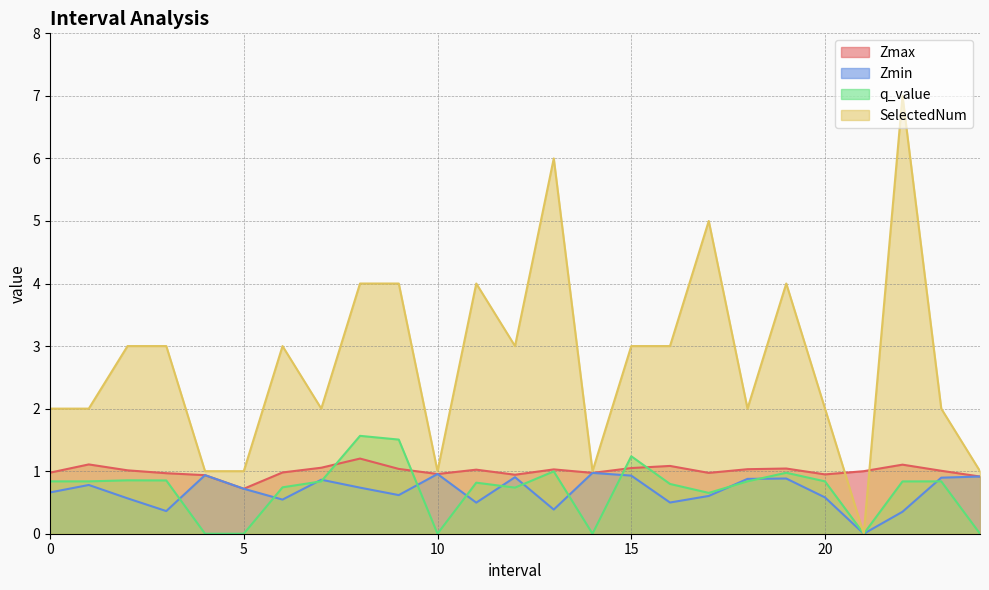

Rank the series at 1.0 from highest to lowest value.

SelectedNum, Zmax, q_value, Zmin